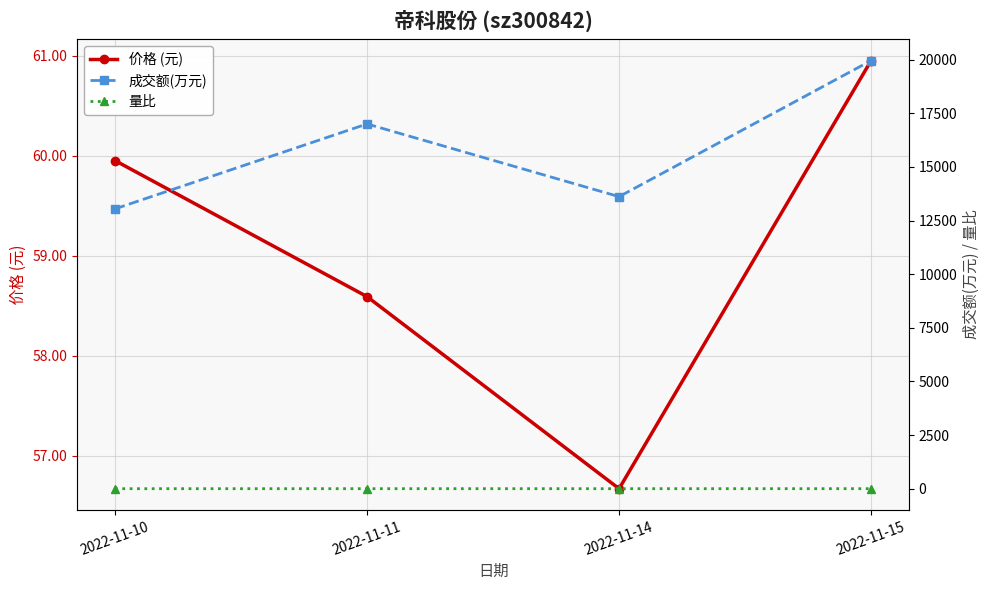

Reading left to right, extract all data points from this chart.

价格 (元): 2022-11-10=60.0	2022-11-11=58.6	2022-11-14=56.7	2022-11-15=61.0
成交额(万元): 2022-11-10=13046.0	2022-11-11=17006.0	2022-11-14=13617.0	2022-11-15=19963.0
量比: 2022-11-10=0.8	2022-11-11=1.2	2022-11-14=1.1	2022-11-15=1.6